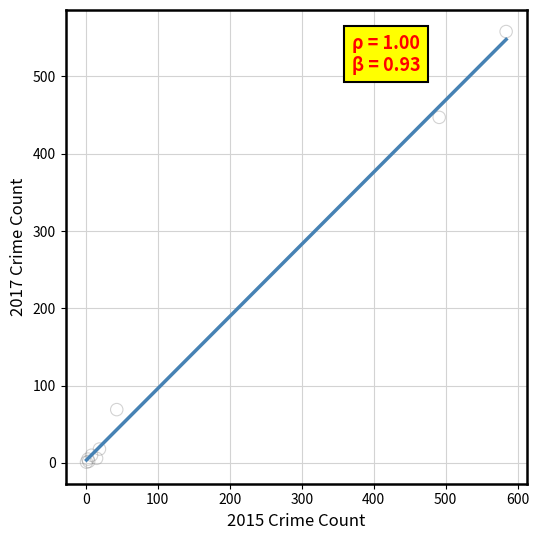

What Y value in the scatter plot is closest to 279?

447